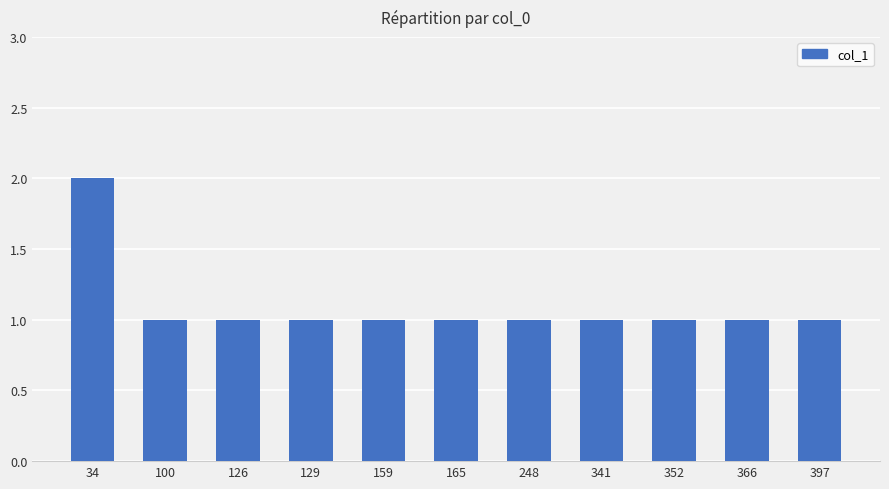

The chart shows a value of 2 at 34. True or false?

True